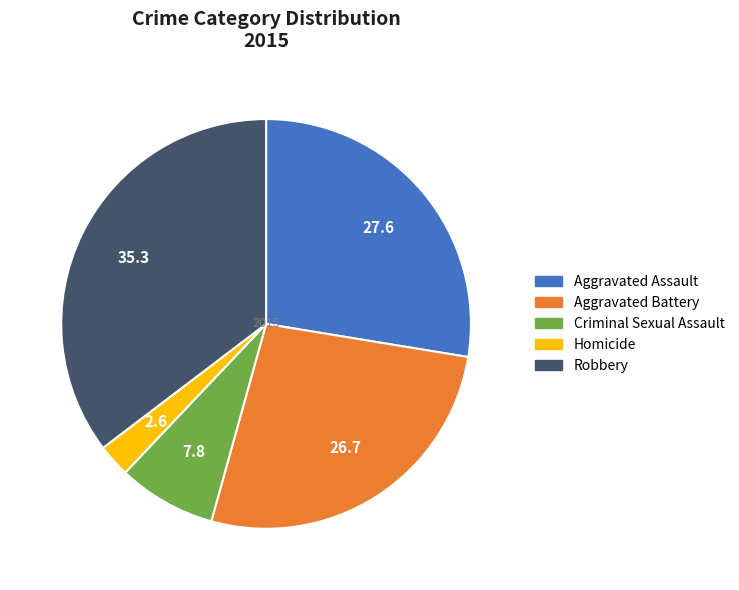

How many slices are in this pie chart?

5